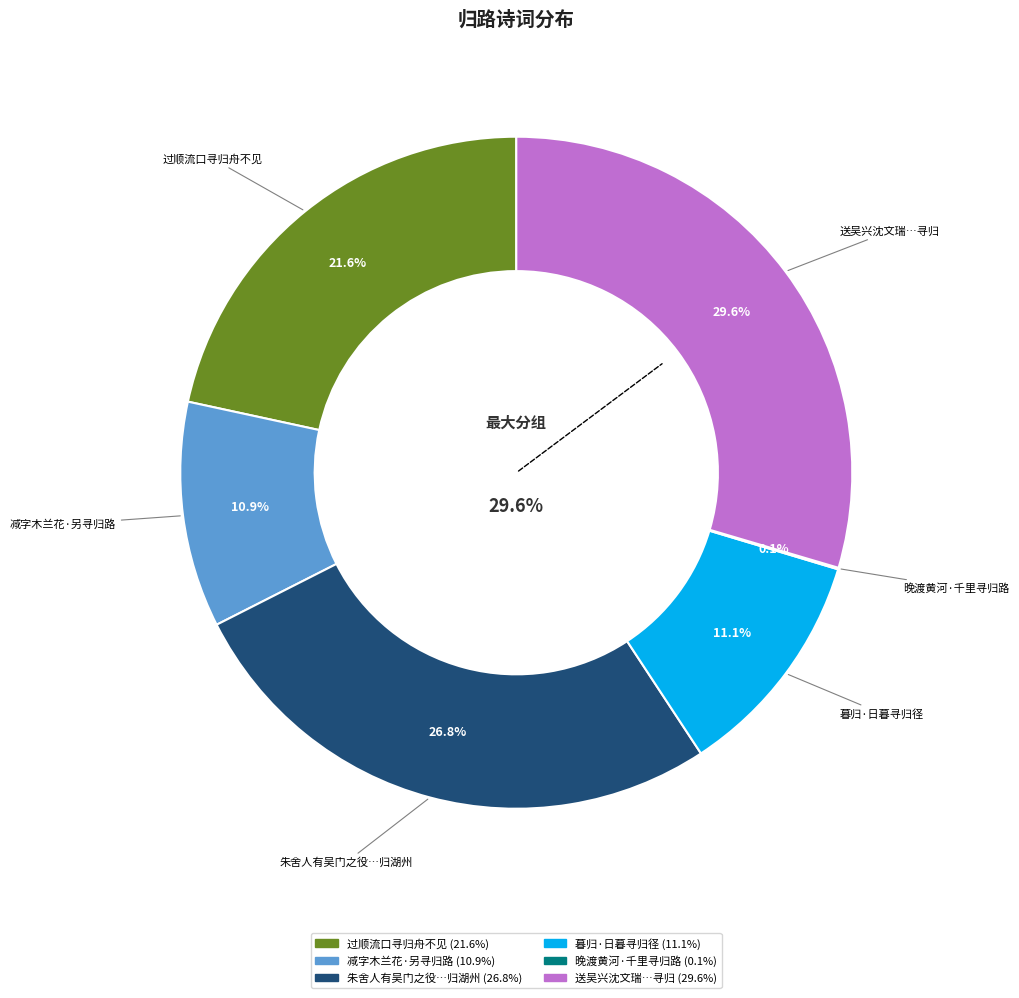

What is the smallest slice in the pie chart?

晚渡黄河·千里寻归路